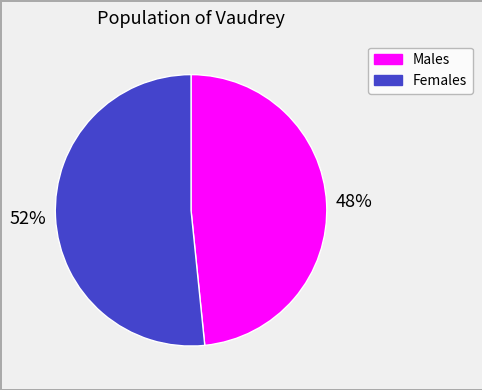

Does Females represent more than half of the total?

Yes